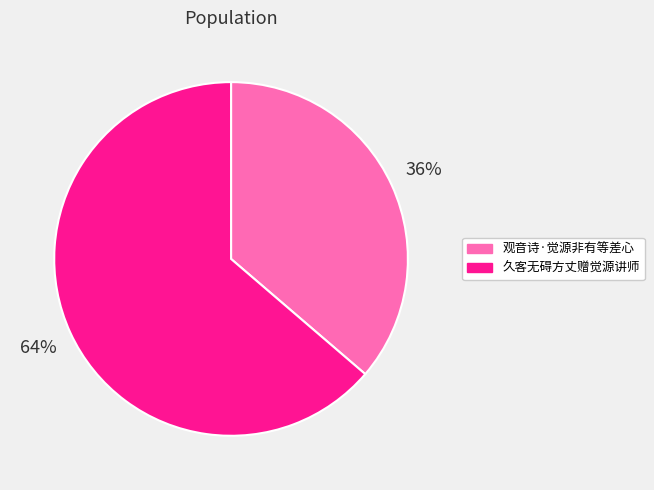

Is it true that 观音诗·觉源非有等差心 is 49% of the pie?

False